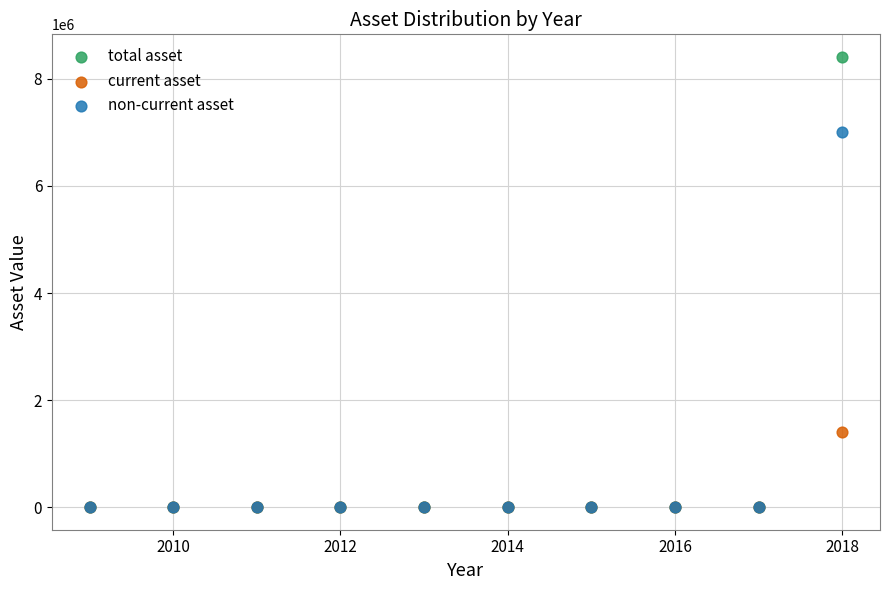

What are all the series names shown in the legend?

total asset, current asset, non-current asset